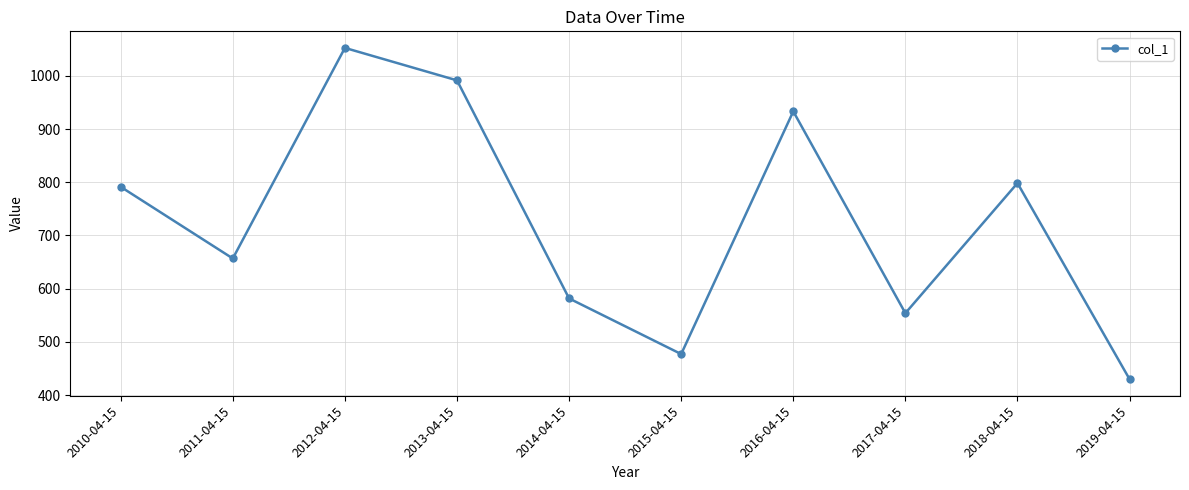

Where is the first local maximum?

2012-04-15